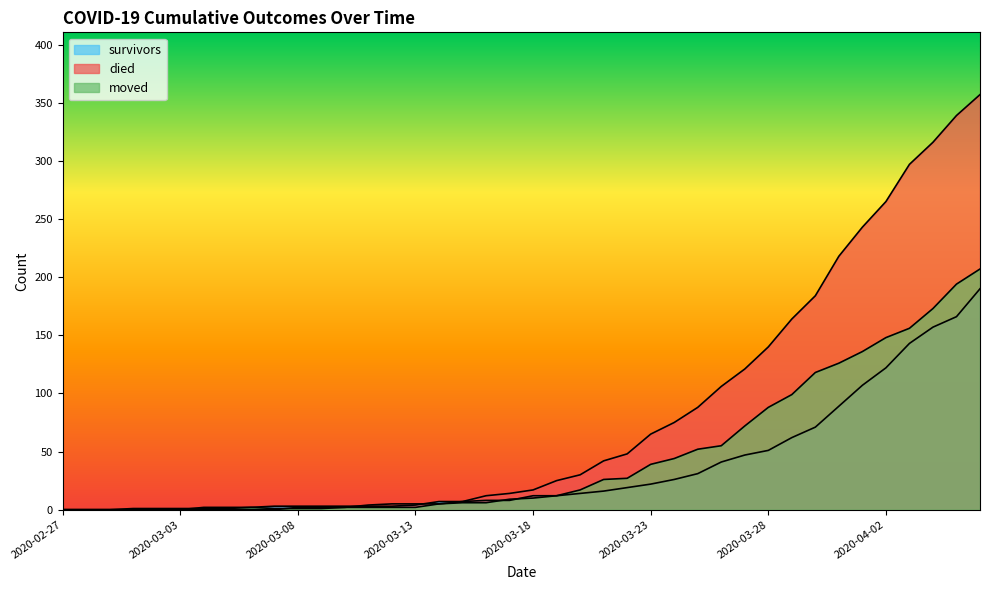

Is the value of survivors at 2020-04-02 greater than the value of died at 2020-02-27?

Yes